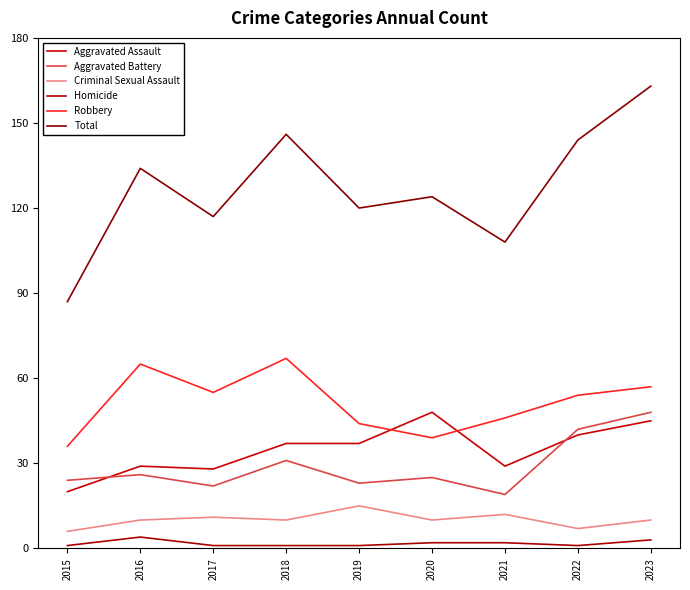

Does the chart have visible grid lines?

No